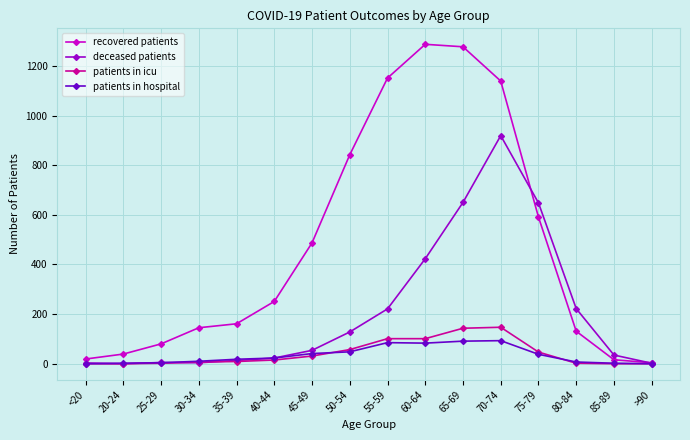

What is the label of the 10th point from the right?

45-49